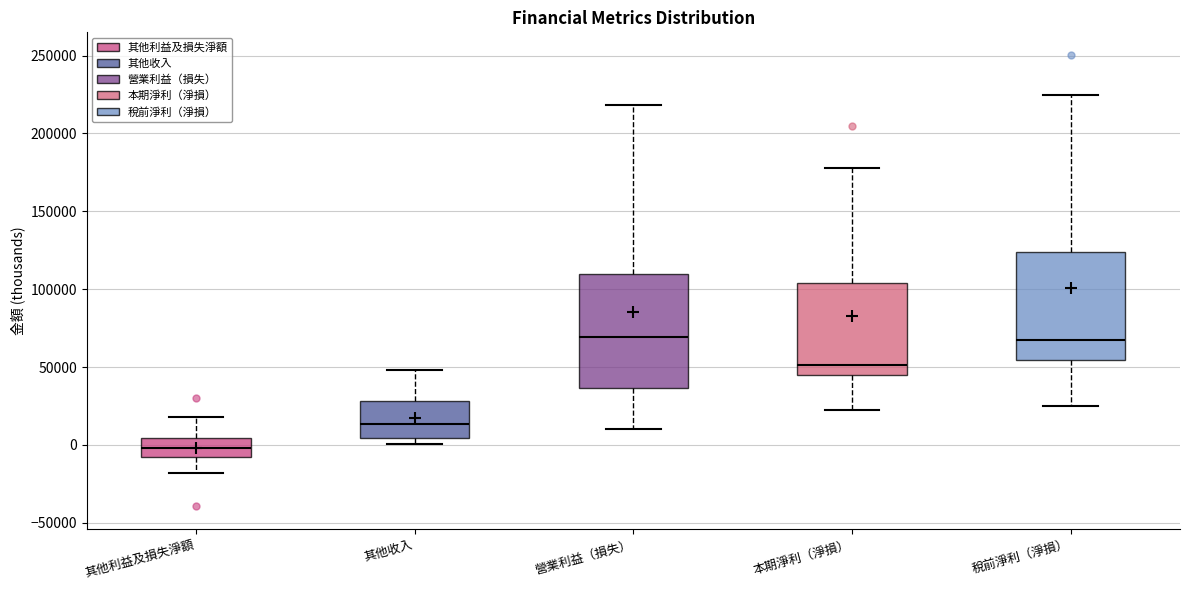

Where is the lower edge of the box for 營業利益（損失） on the y-axis? The values are not printed on the chart, so give them approximately, as read against the axis.

35000